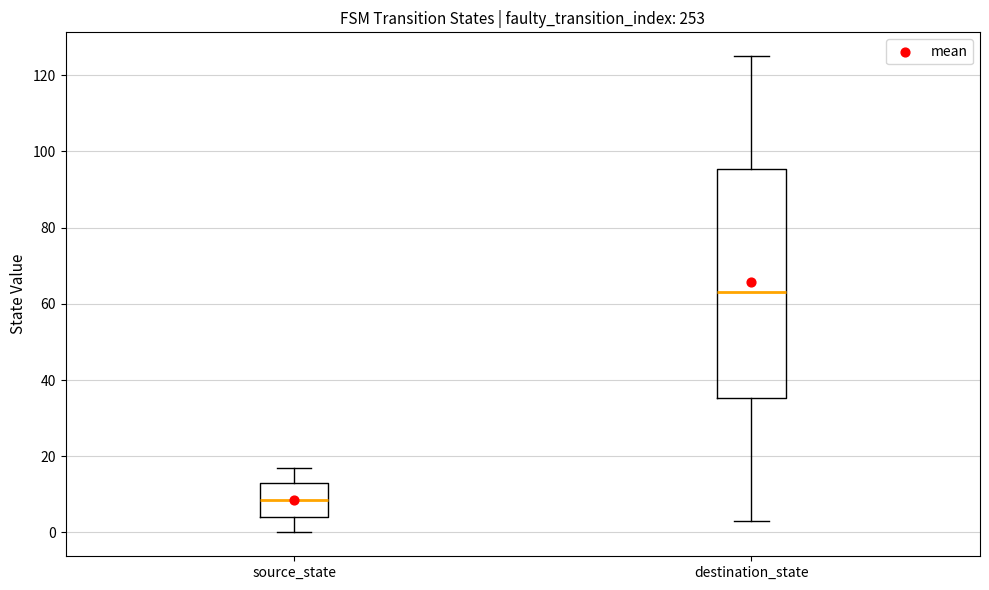

Reading left to right, transcribe this box plot: for each box, give where its median line is, the range the box spans, and where its two whiskers end, as read against the y-axis. The values are not printed on the chart, so give them approximately, as read against the axis.

source_state: median 8, box 4 to 14, whiskers 0 to 18
destination_state: median 64, box 36 to 96, whiskers 4 to 126